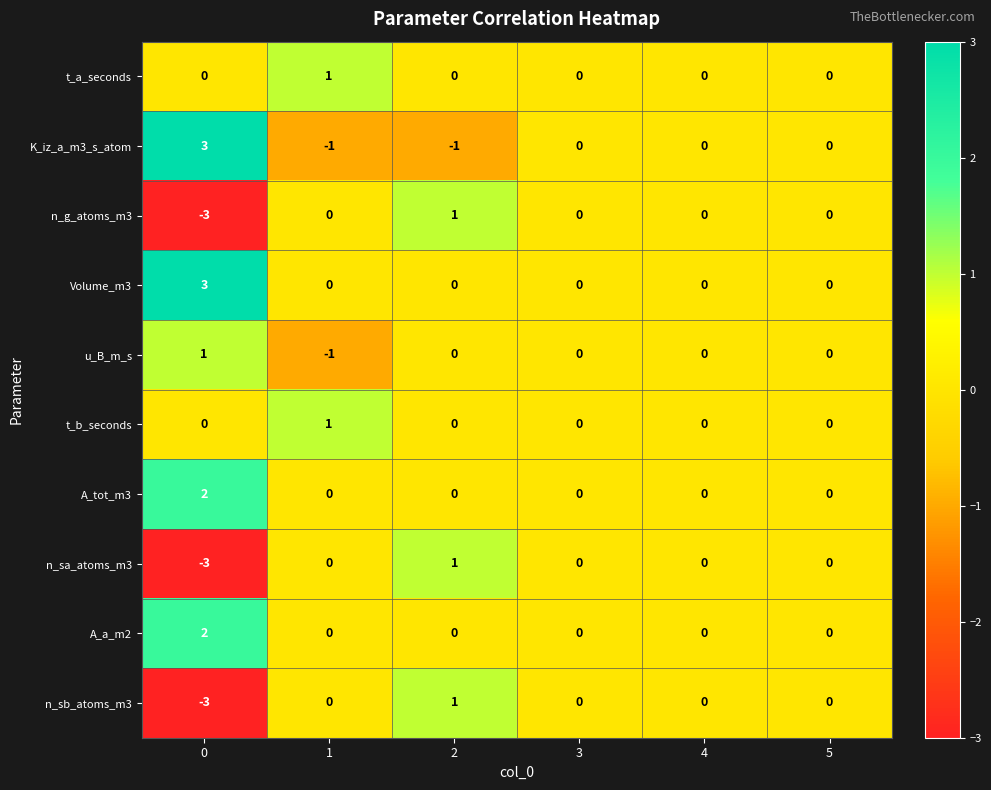

Which series has the largest total across all categories?

Volume_m3